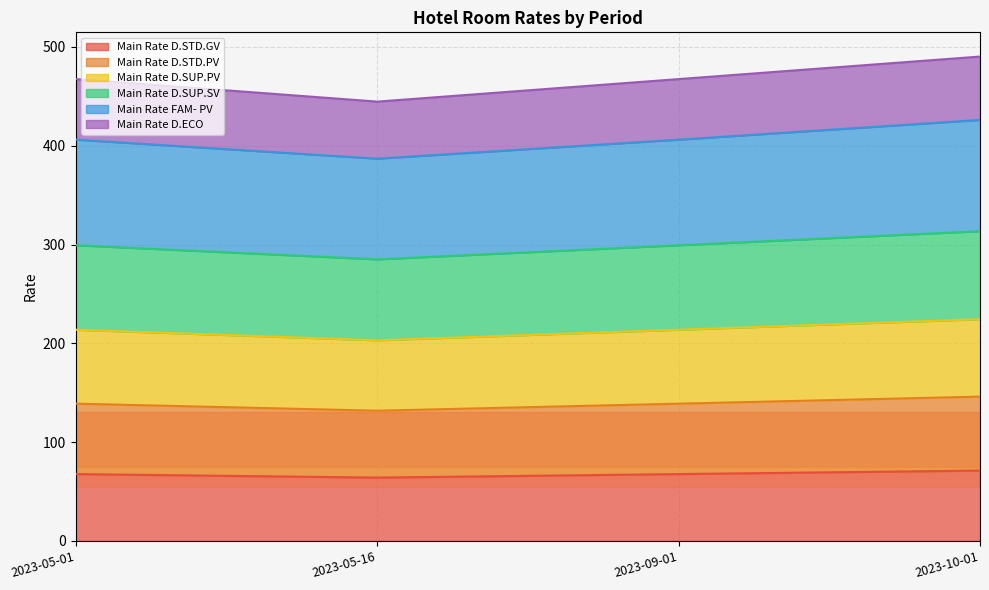

The value of Main Rate D.STD.GV at 2023-09-01 is 46.5. True or false?

False